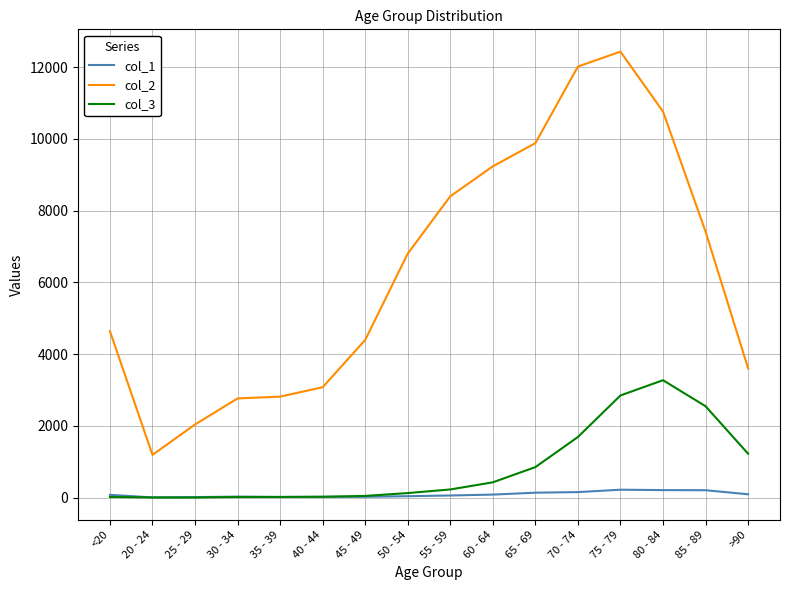

Which series has the largest range (max minus min)?

col_2